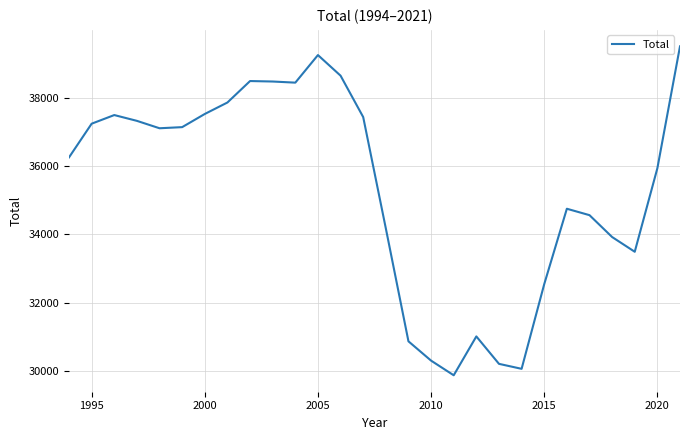

What is the difference between the maximum and minimum values?

9641